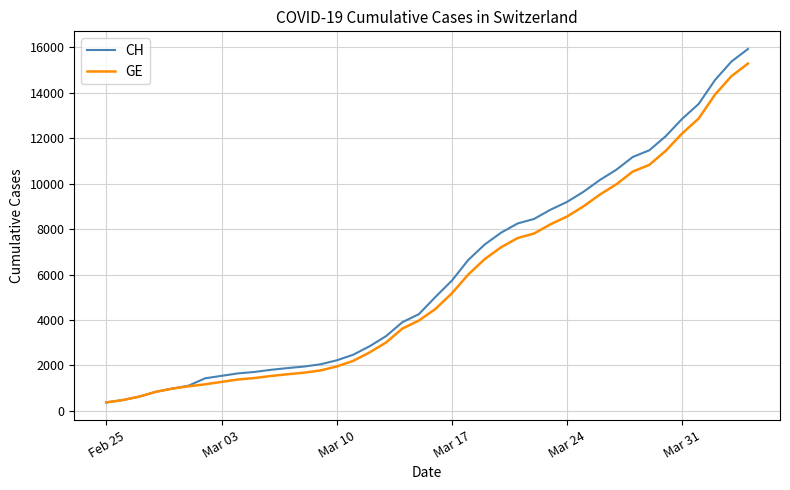

What is the sum of all GE values?

225656